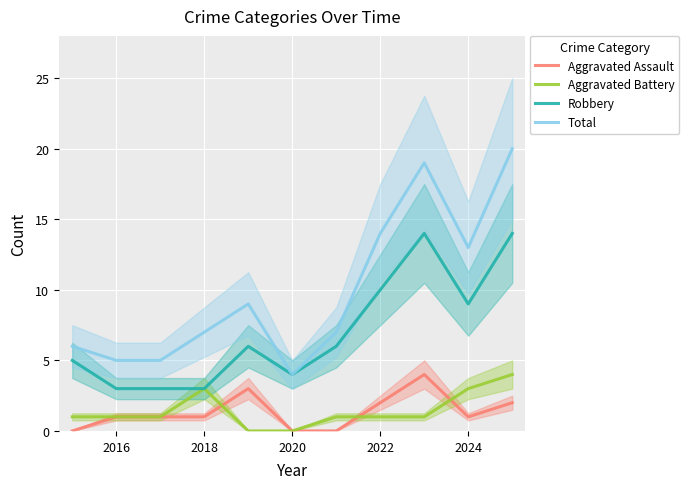

Is the value of Total at 2018 greater than the value of Aggravated Assault at 2024?

Yes